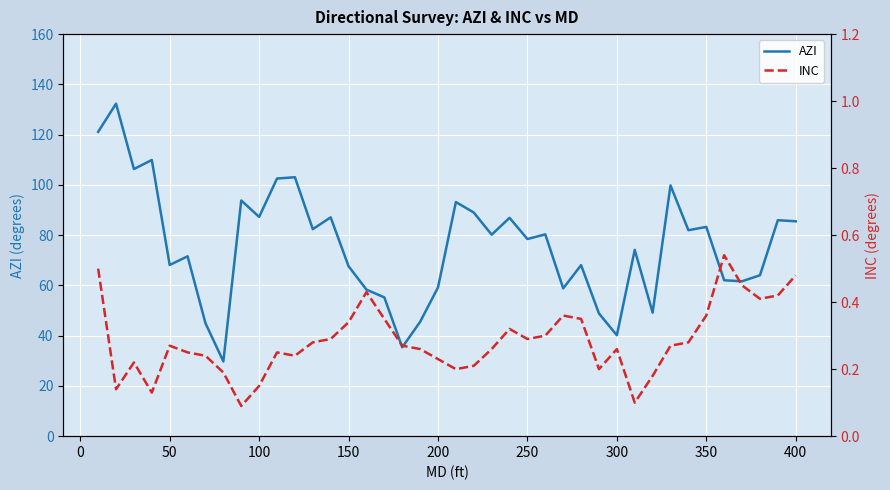

Rank the series by their average value, from highest to lowest.

AZI, INC